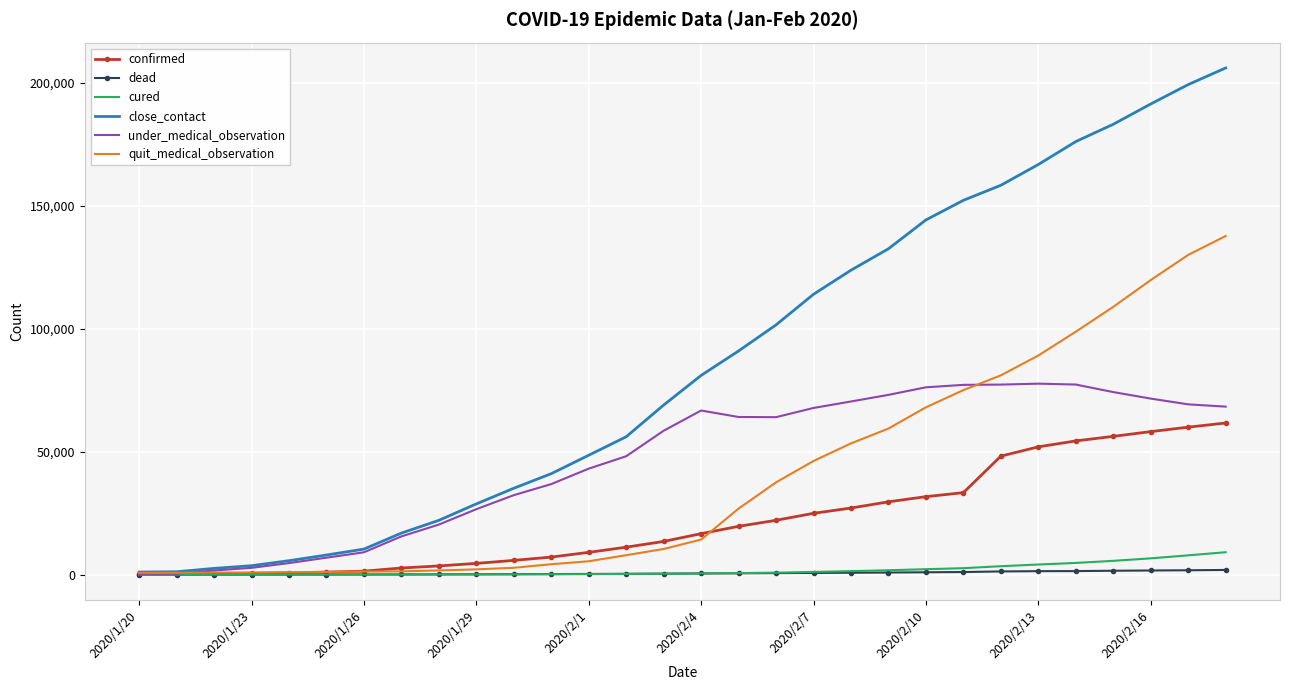

Which series has the largest total across all categories?

close_contact